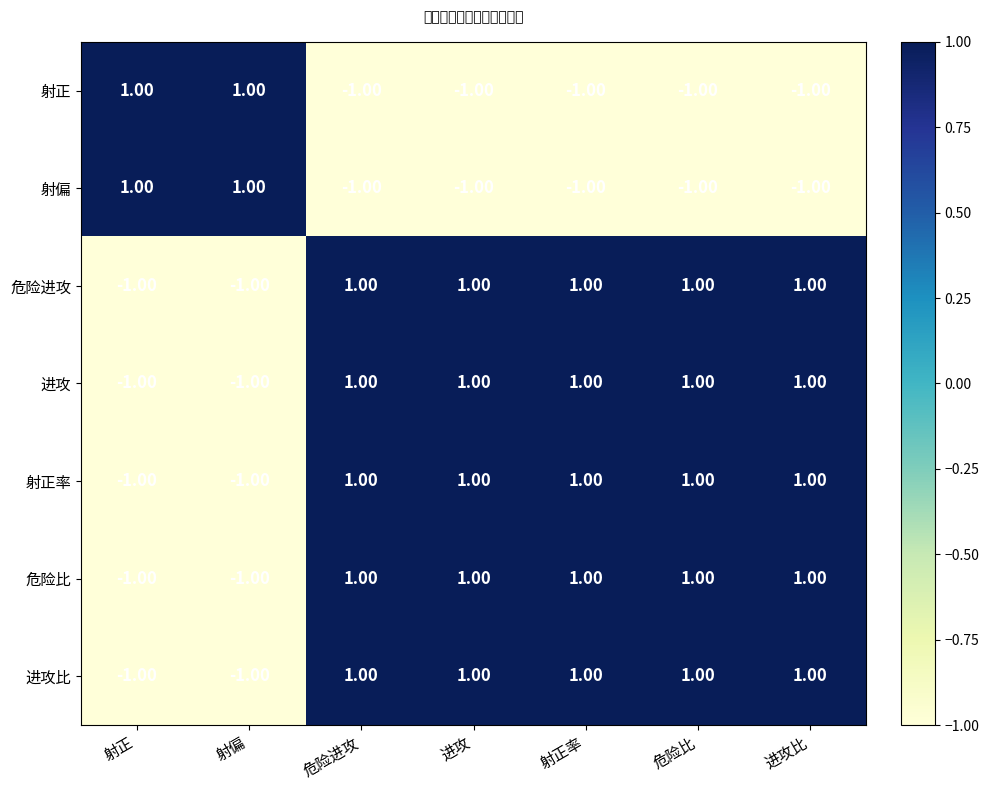

How many values in 危险比 are below zero?

2